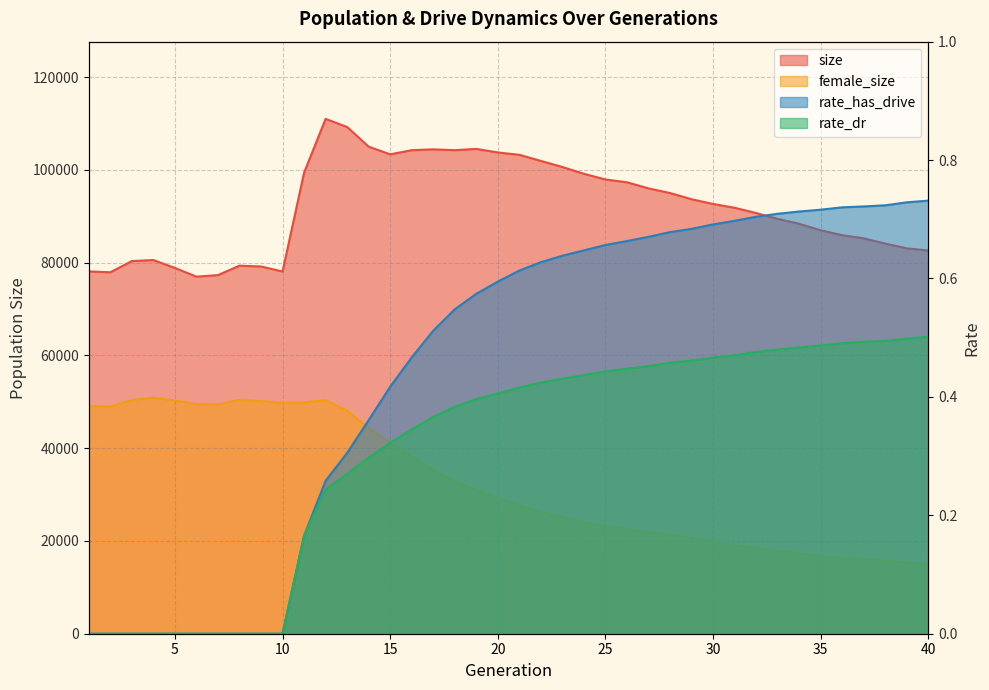

How many values in rate_dr are above zero?

30